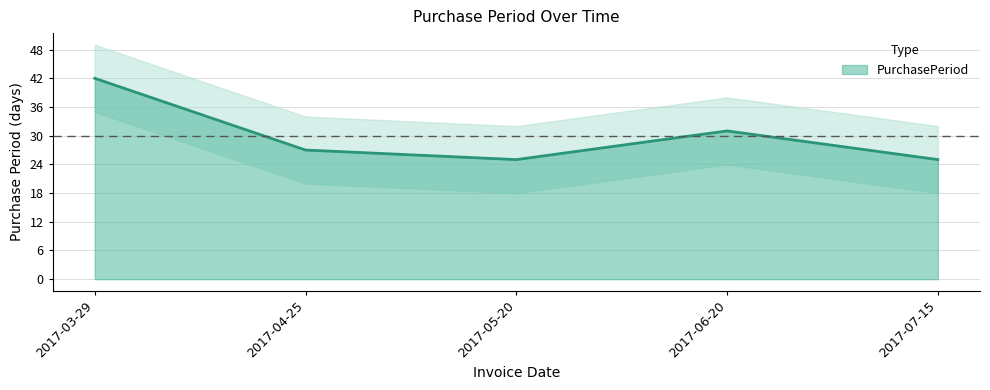

How many categories are shown in the chart?

5